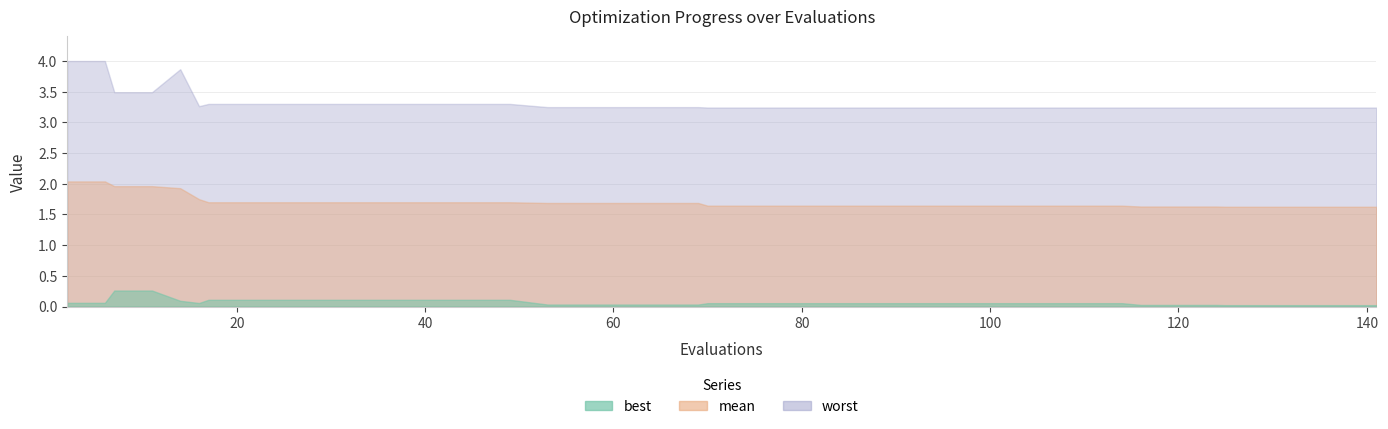

What is the highest value of the mean series?

2.0